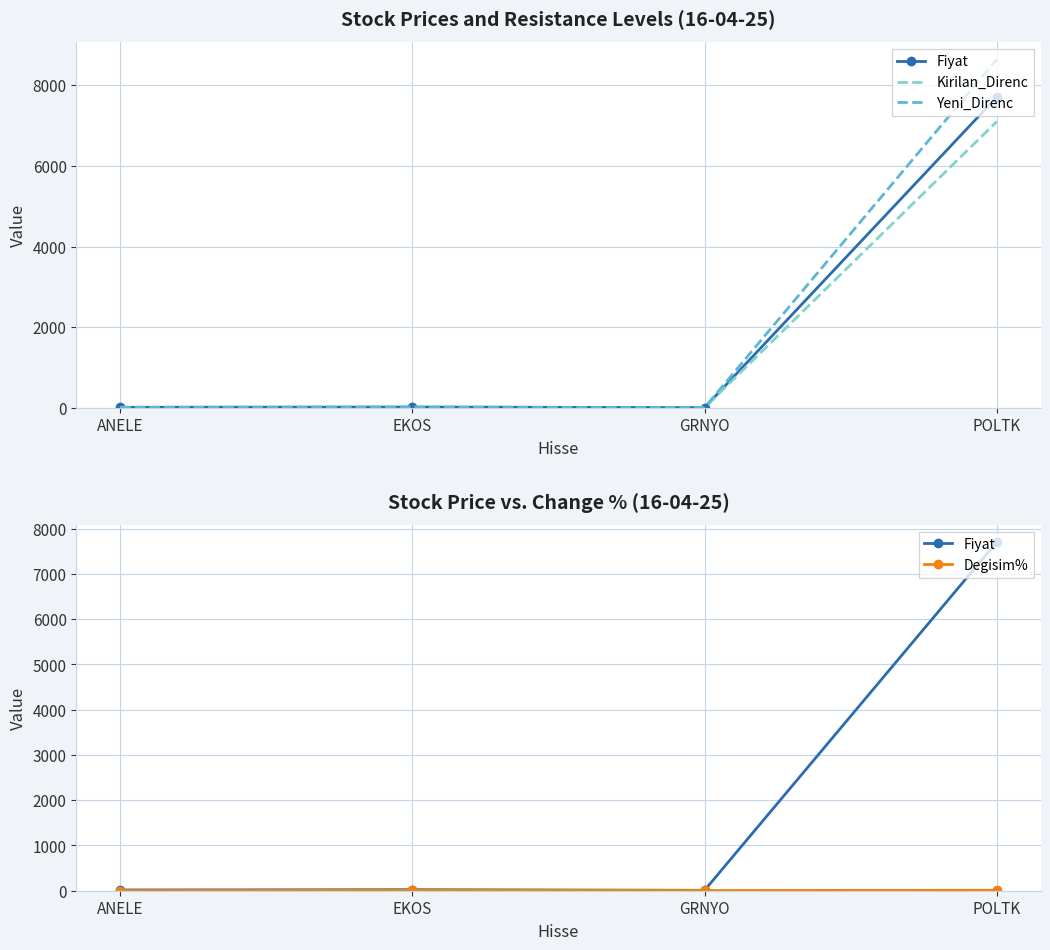

Reading left to right, extract all data points from this chart.

Fiyat: 16.8	23.2	9.2	7705.0
Kirilan_Direnc: 16.7	23.1	9.0	7097.5
Yeni_Direnc: 17.4	23.9	9.8	8640.0
Degisim%: 2.9	9.9	5.0	10.0